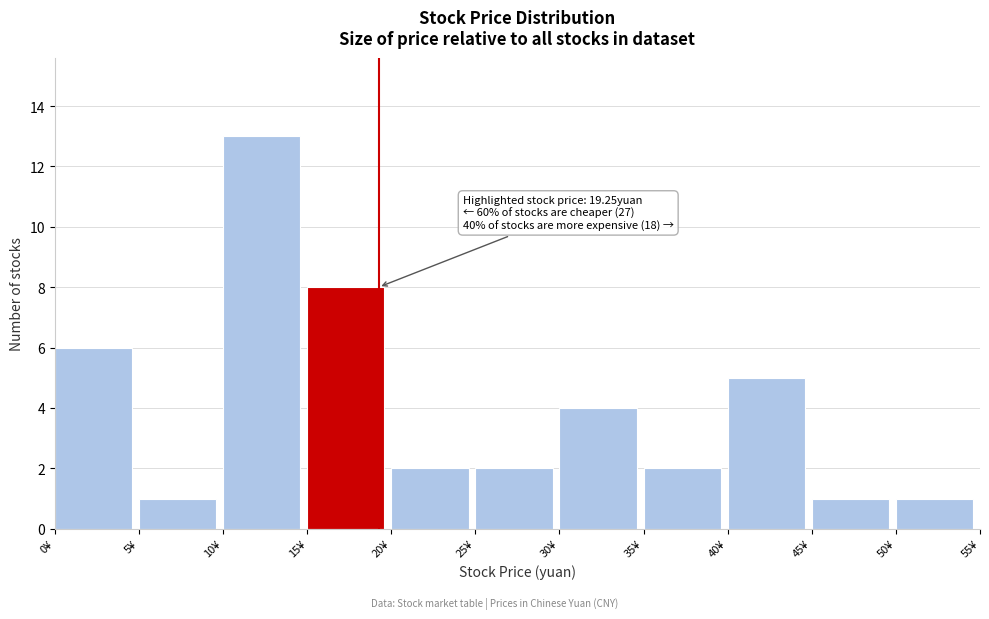

Which range on the x-axis has the tallest bar?

10 to 15